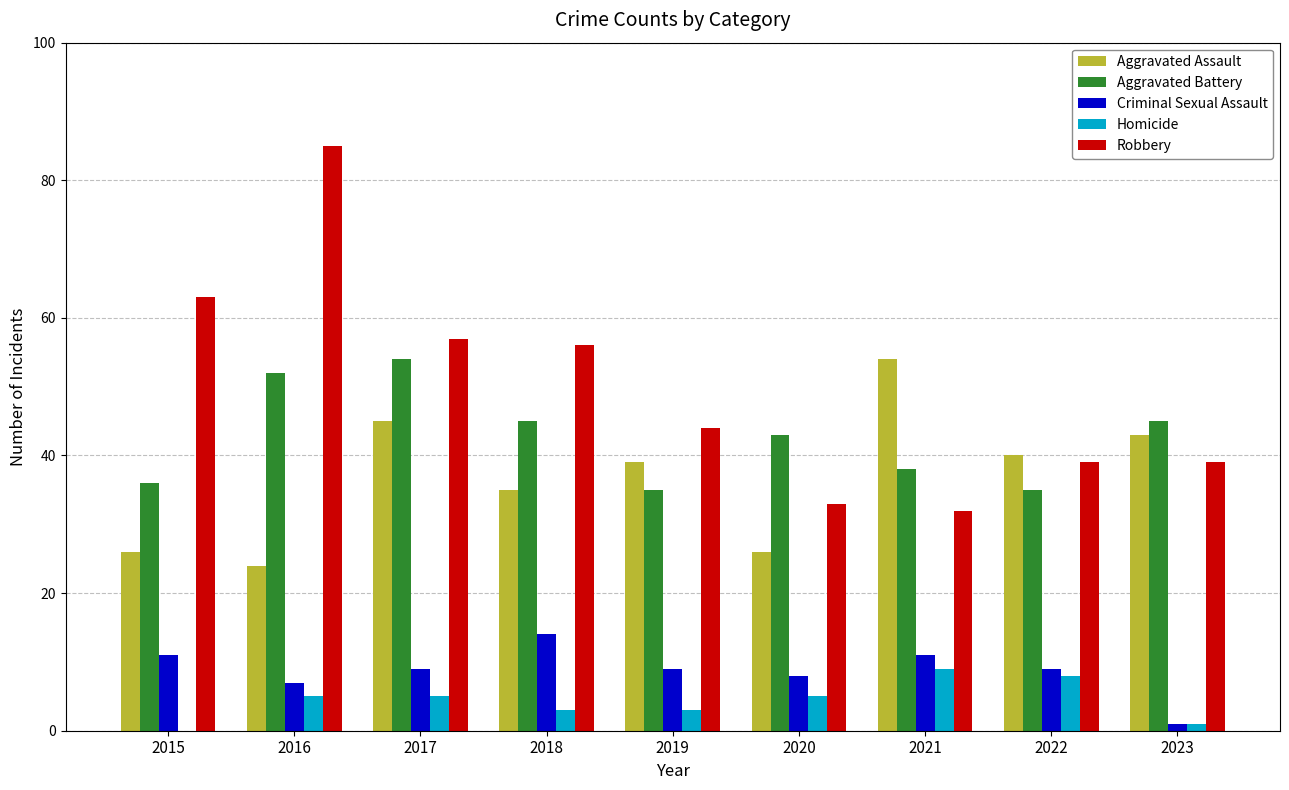

Reading left to right, what are all the values shown in this chart?

Aggravated Assault: 26	24	45	35	39	26	54	40	43
Aggravated Battery: 36	52	54	45	35	43	38	35	45
Criminal Sexual Assault: 11	7	9	14	9	8	11	9	1
Homicide: 0	5	5	3	3	5	9	8	1
Robbery: 63	85	57	56	44	33	32	39	39